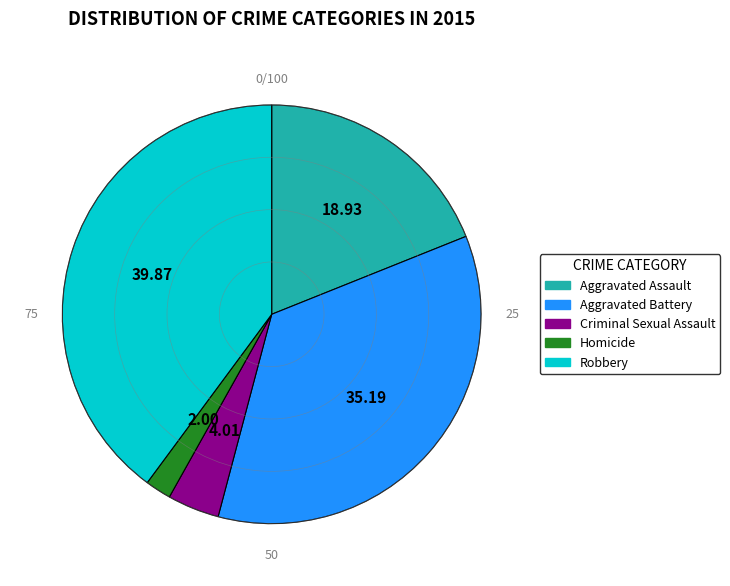

Is the sum of Aggravated Assault and Homicide greater than half?

No